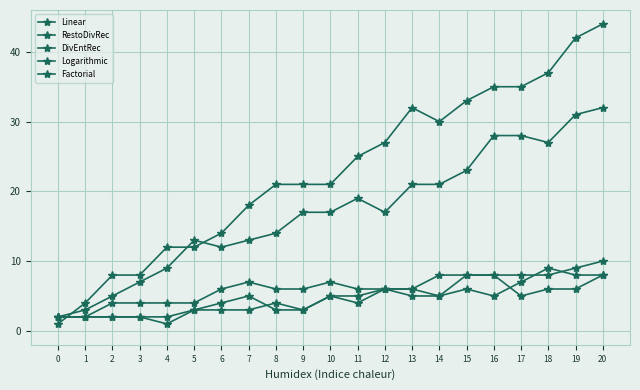

What is the sum of all Linear values?

480